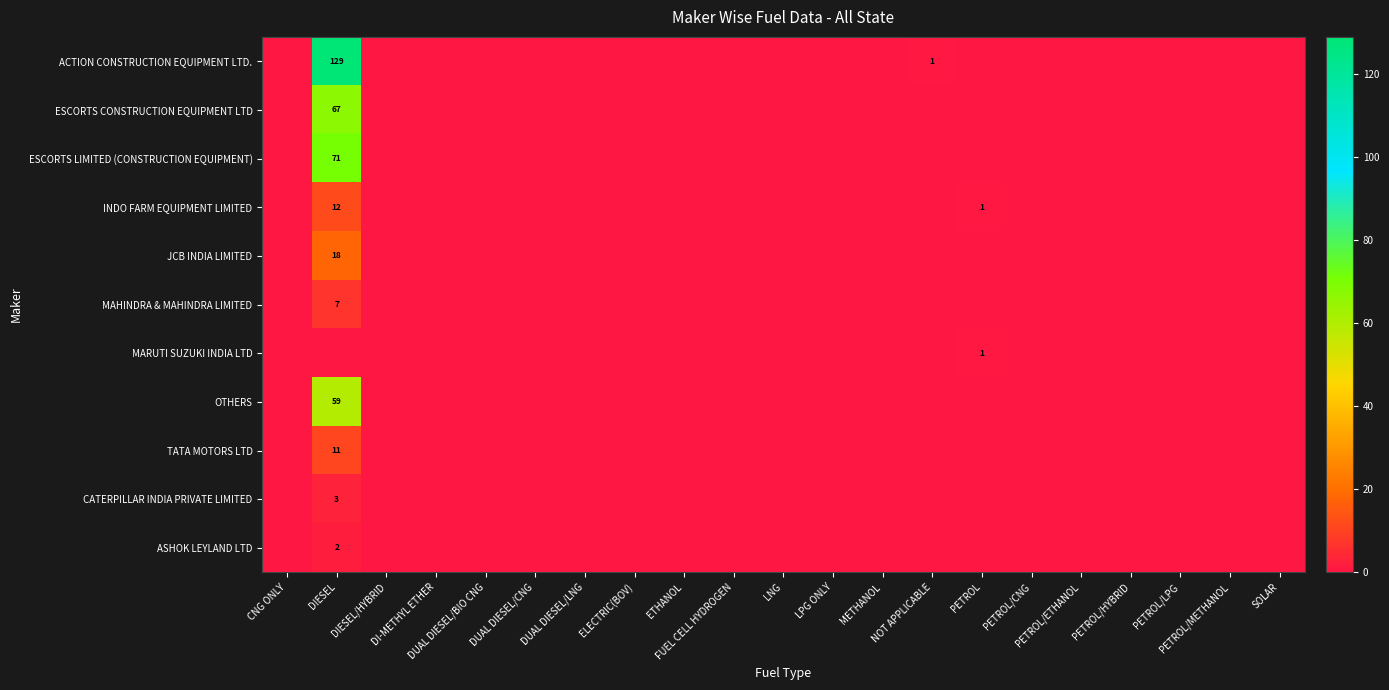

Is it true that MAHINDRA & MAHINDRA LIMITED equals 0 at ETHANOL?

True